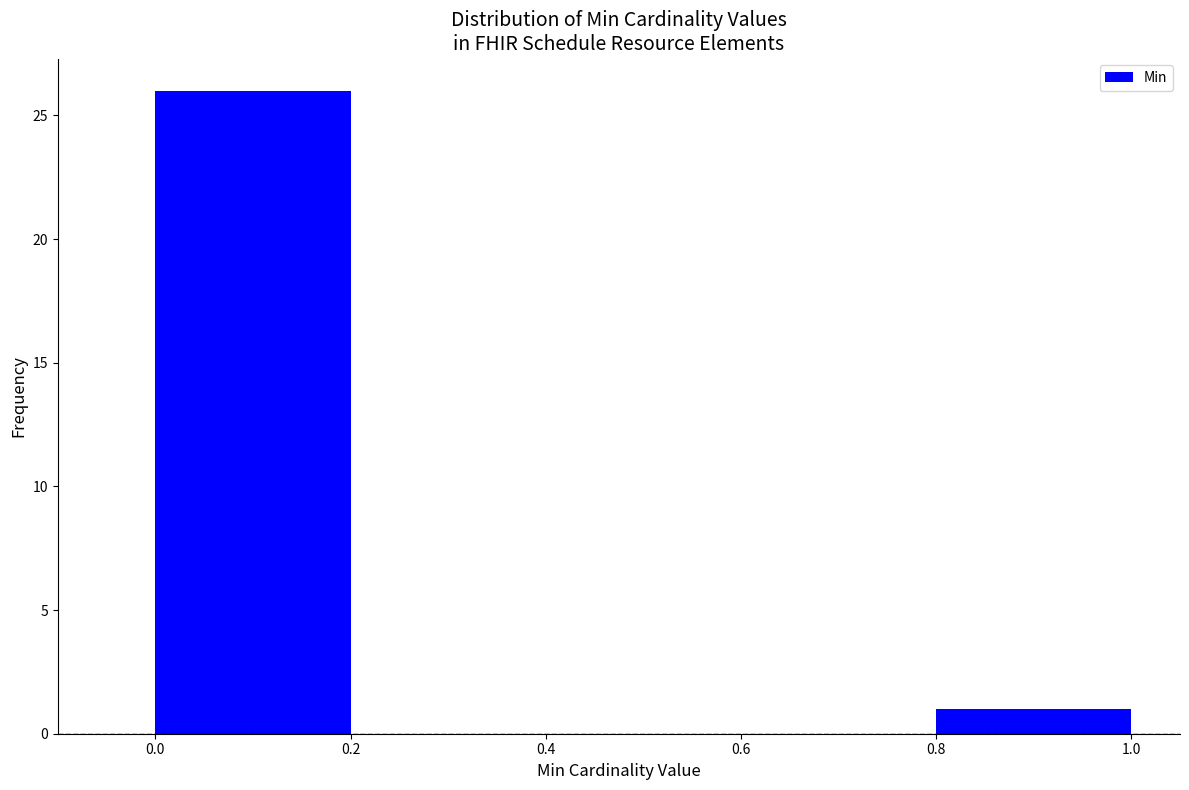

Reading left to right, transcribe this chart: for each bar, give the range it covers on the x-axis and its height. The values are not printed on the chart, so give them approximately, as read against the axis.

0.0 to 0.2: 26
0.2 to 0.4: 0
0.4 to 0.6: 0
0.6 to 0.8: 0
0.8 to 1.0: 1